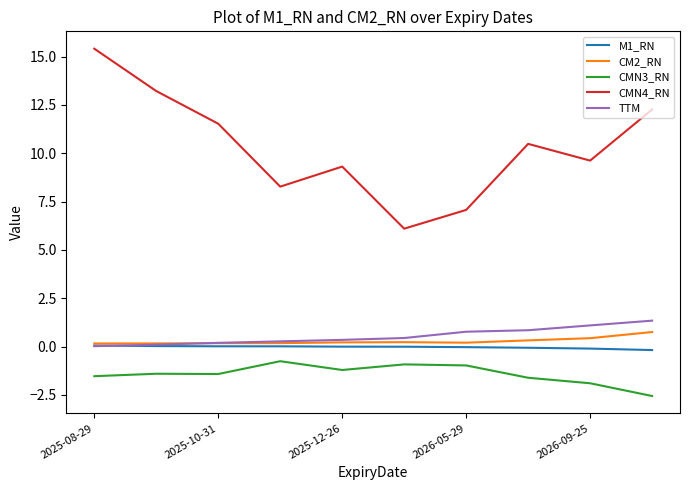

True or false: CM2_RN and CMN4_RN cross at least once.

False